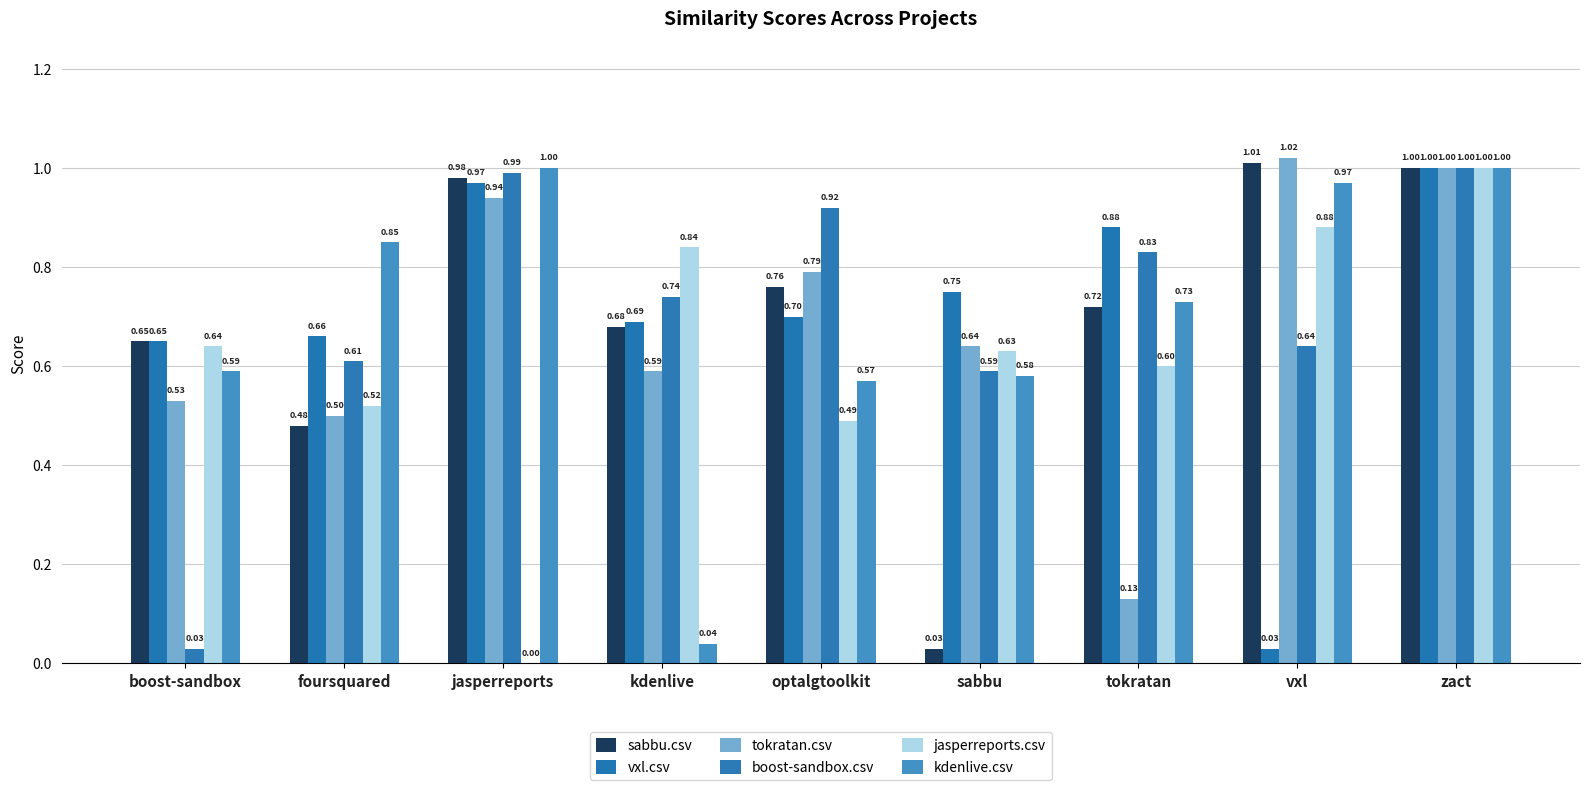

Which series changed the most between jasperreports and zact?

jasperreports.csv